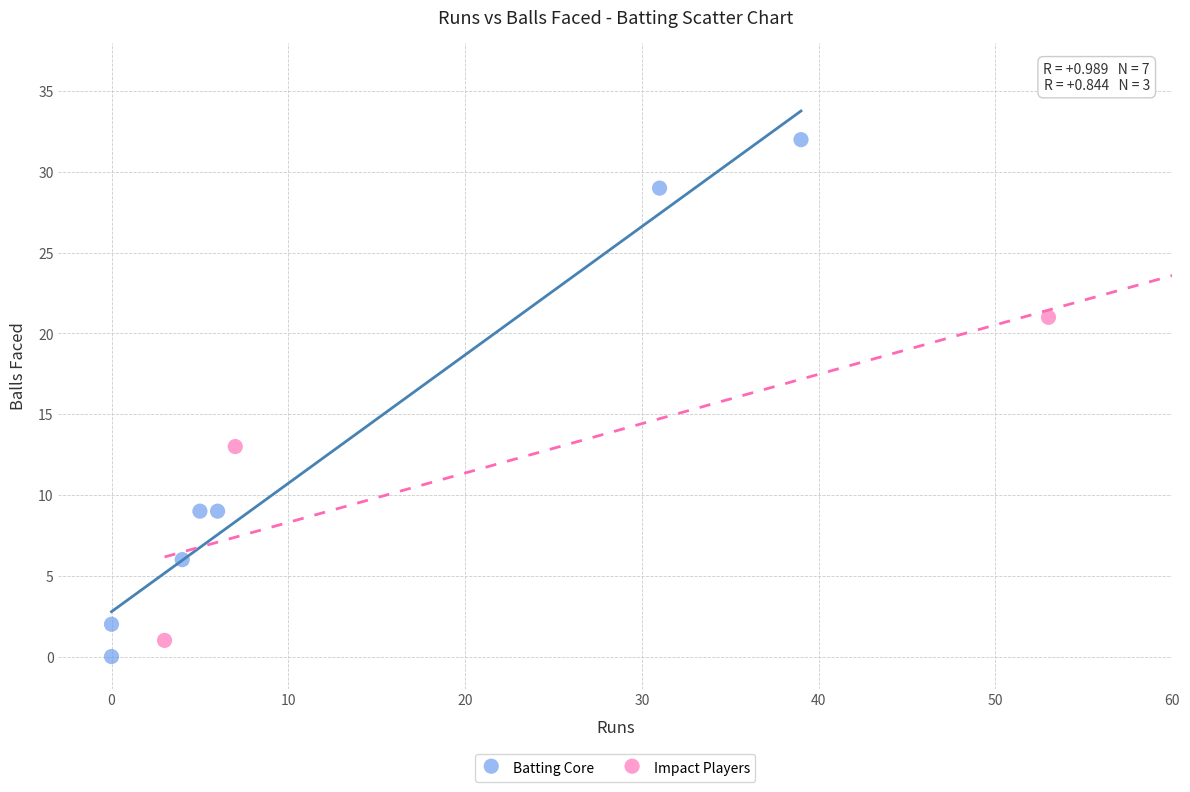

Which series has the largest Y range (max minus min)?

Batting Core